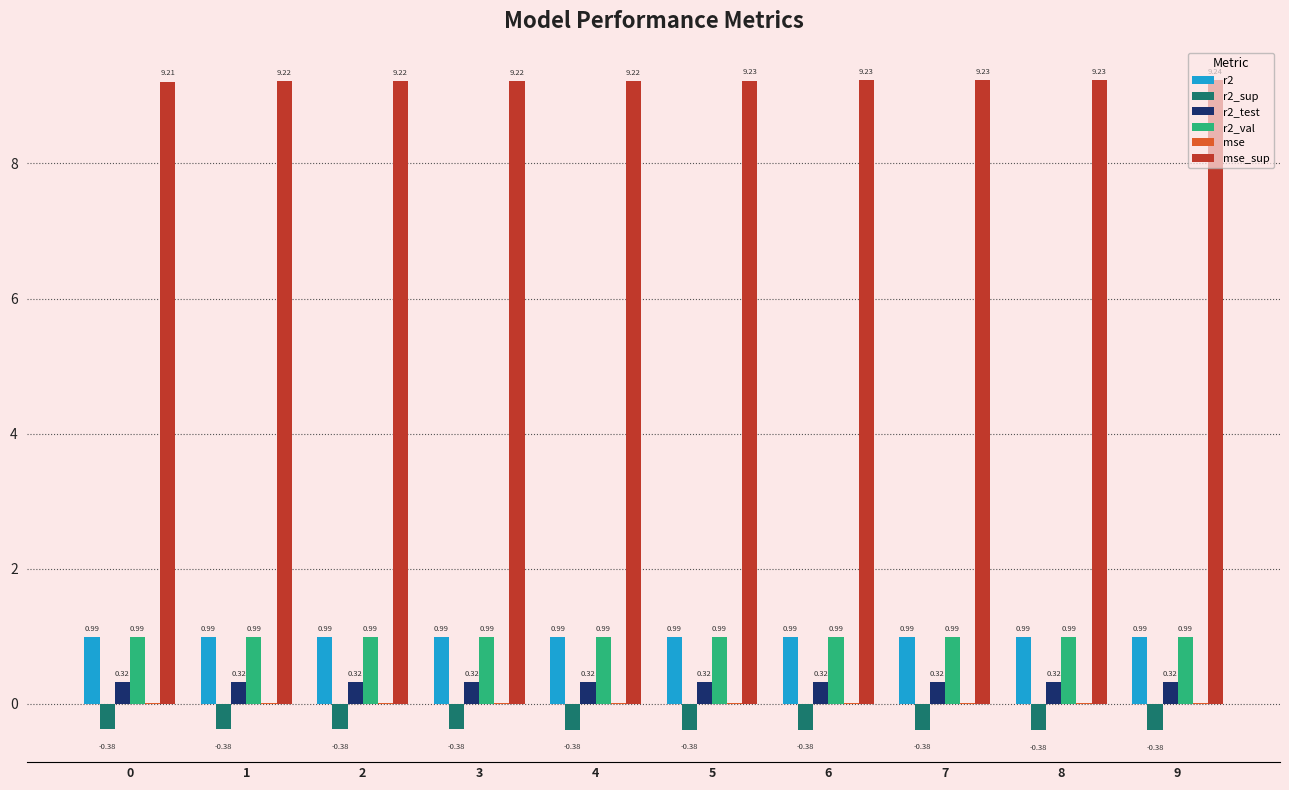

What is the sum of all r2_sup values?

-3.8